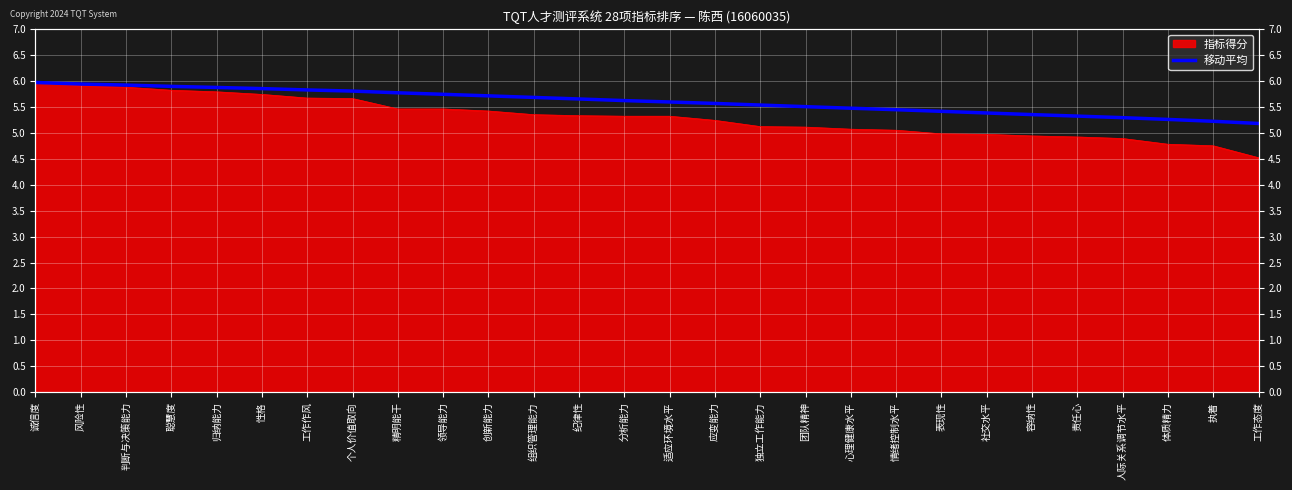

Rank the categories by value from lowest to highest.

工作态度, 执着, 体质精力, 人际关系调节水平, 责任心, 容纳性, 社交水平, 表现性, 情绪控制水平, 心理健康水平, 团队精神, 独立工作能力, 应变能力, 适应环境水平, 分析能力, 纪律性, 组织管理能力, 创新能力, 领导能力, 精明能干, 个人价值取向, 工作作风, 性格, 归纳能力, 聪慧度, 判断与决策能力, 风险性, 诚信度